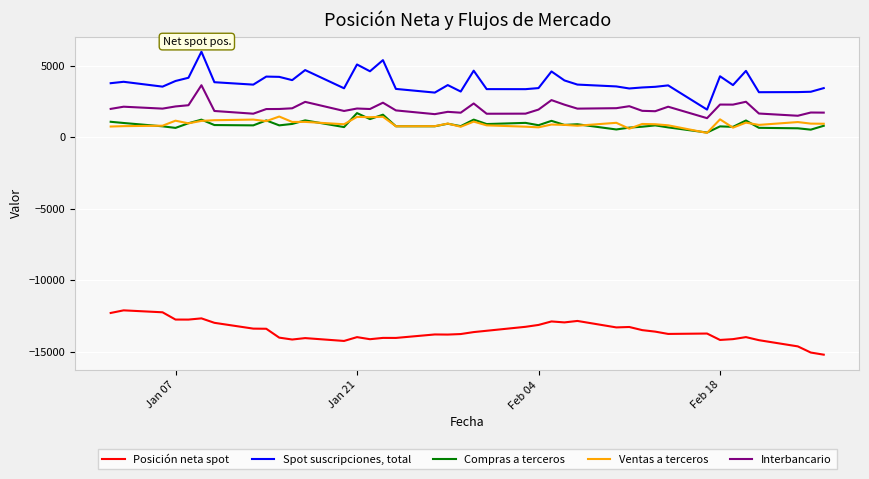

Which series has the largest total across all categories?

Spot suscripciones, total